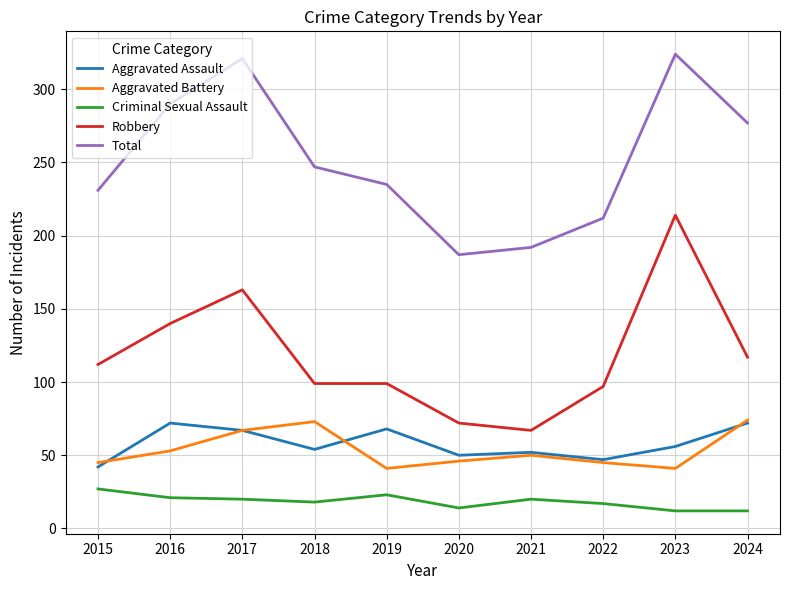

What is the approximate value of Criminal Sexual Assault at 2020?

14